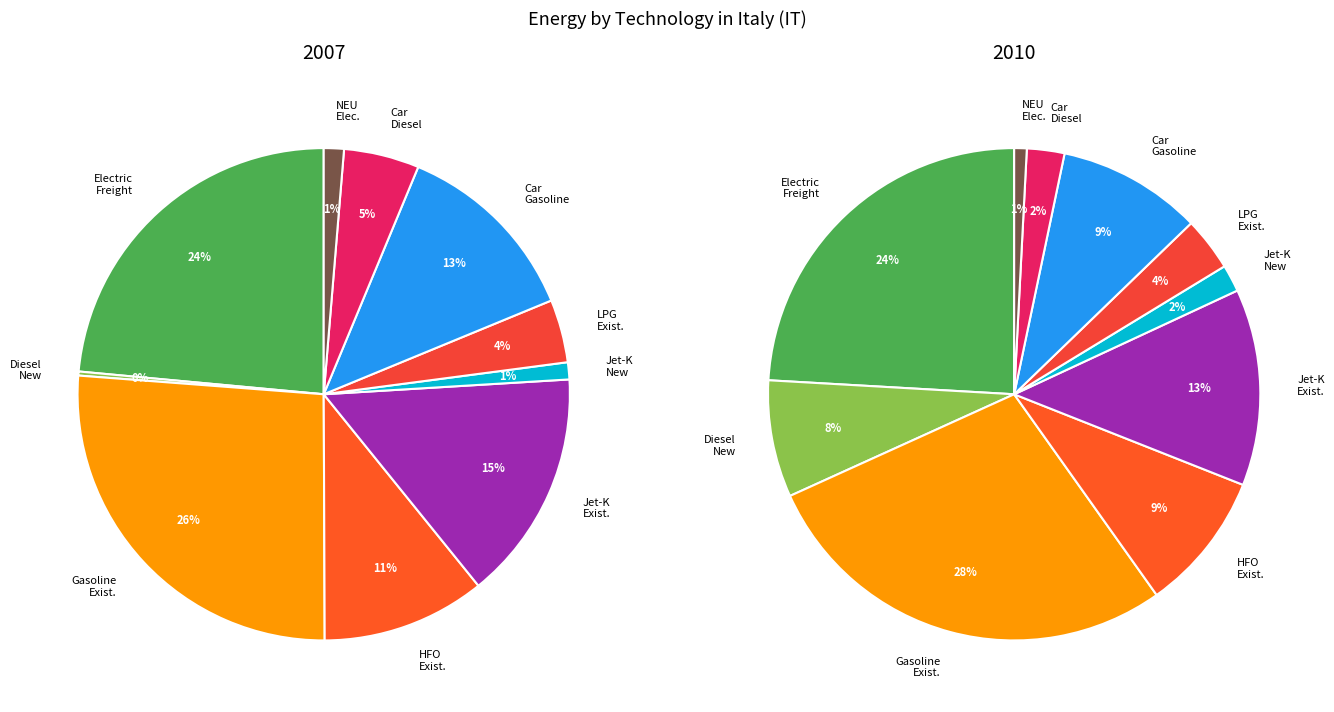

Count the number of slices in the pie.

10